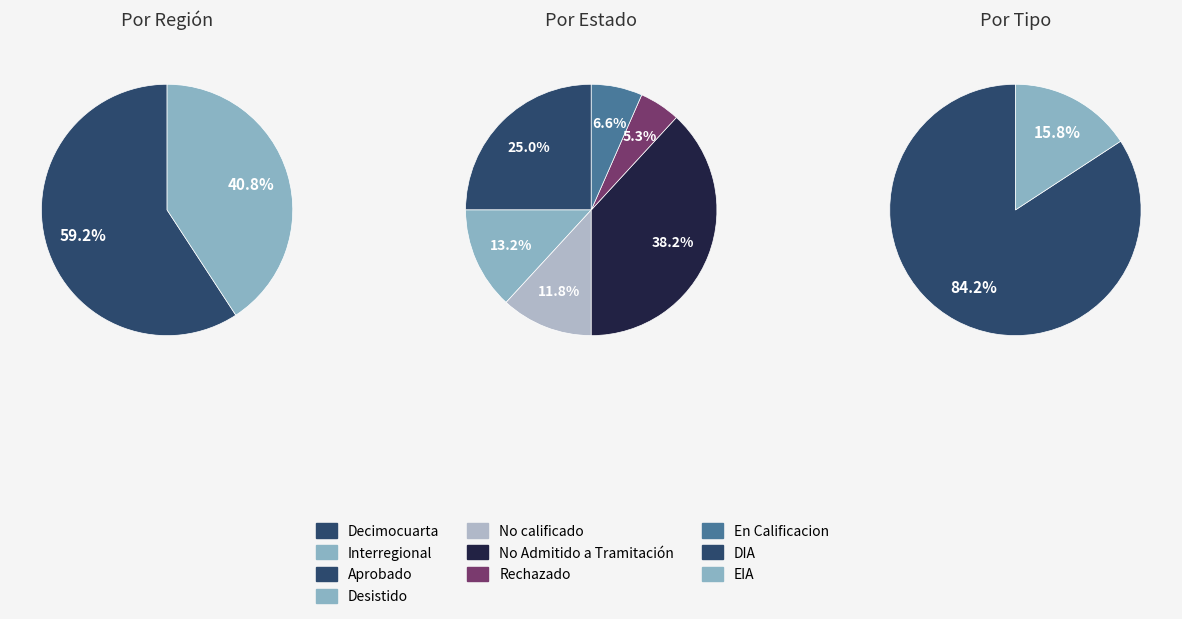

How many segments does this pie chart have?

2